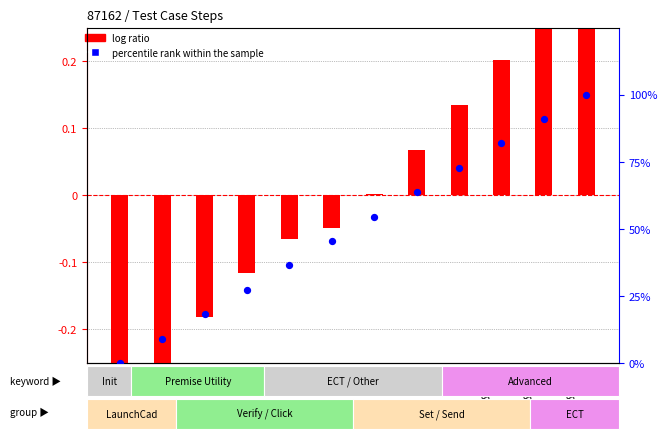

Which series has the largest total across all categories?

percentile rank within the sample